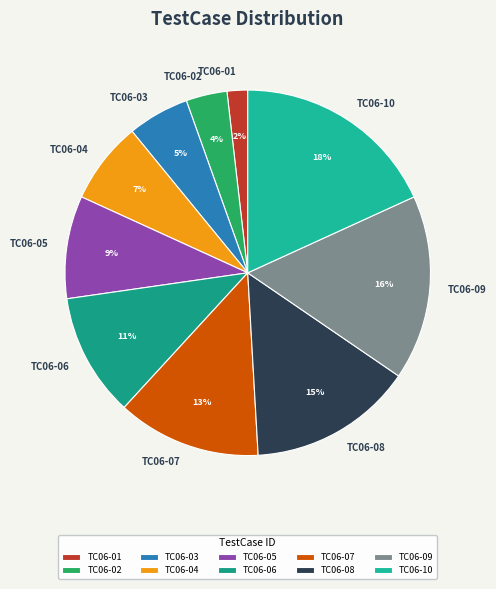

Which has a higher value, TC06-10 or TC06-01?

TC06-10